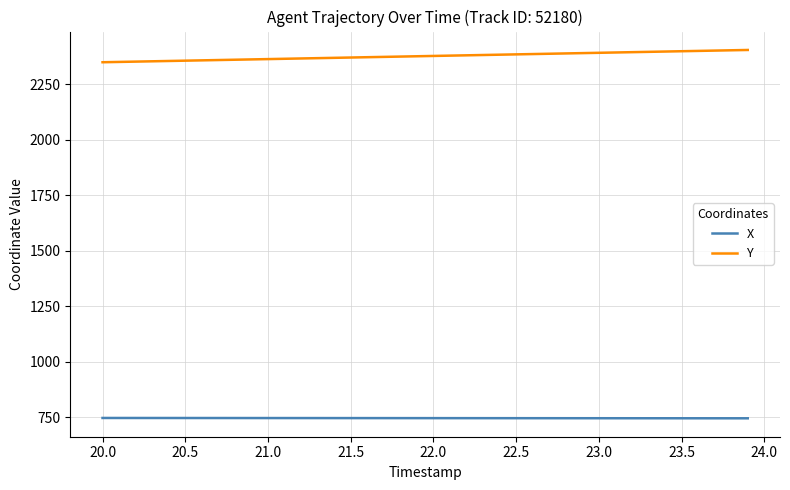

True or false: Y and X intersect in this chart.

False